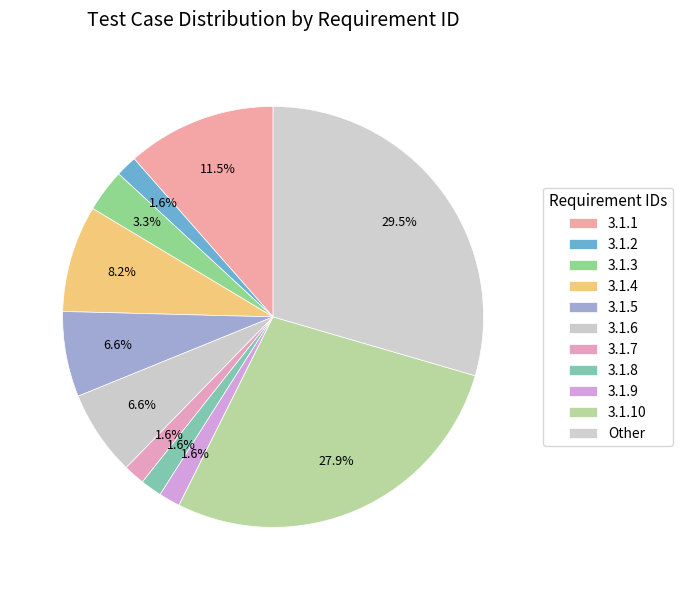

How many slices are in this pie chart?

11